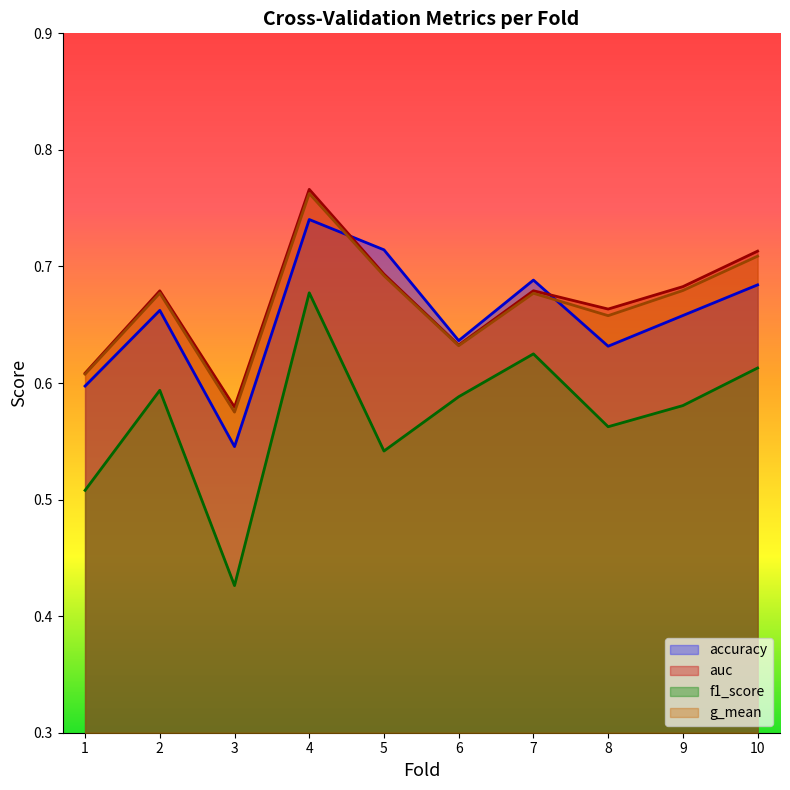

Is it true that f1_score equals 0.4 at 3?

True